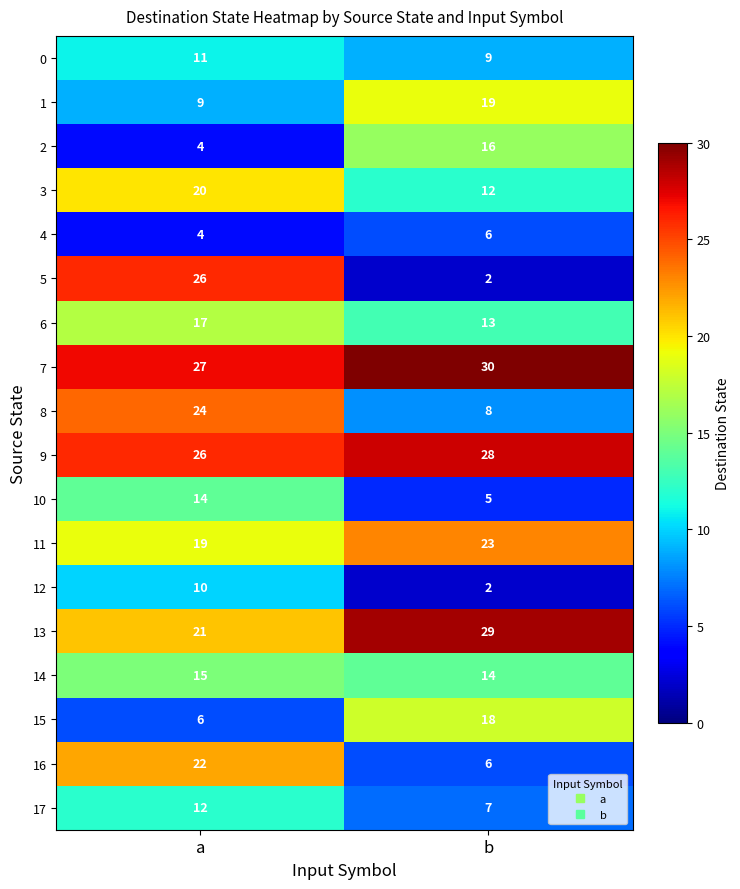

The 3 series shows 13 at a. True or false?

False